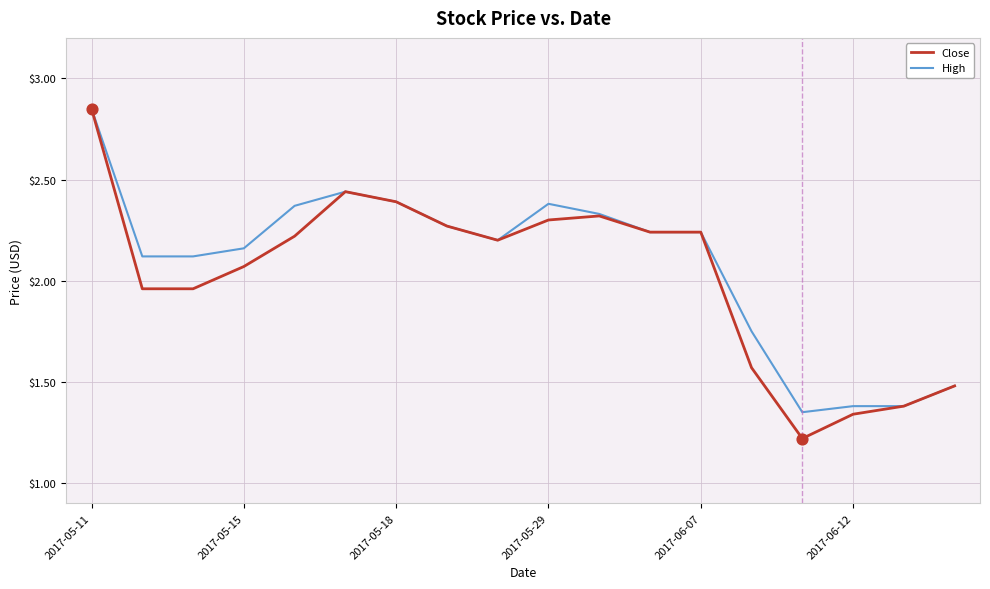

At how many categories does at least one series exceed 2?

13